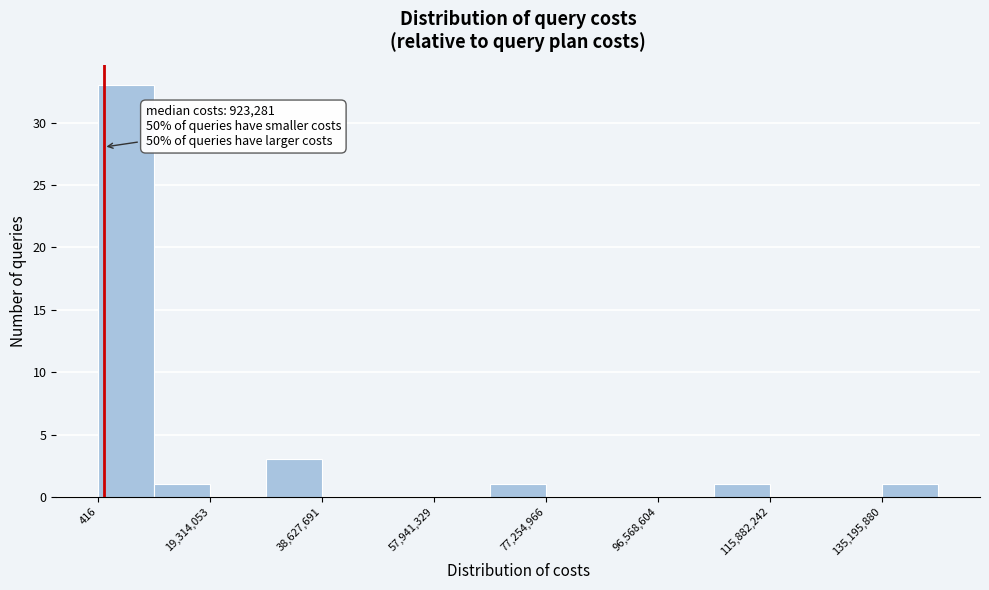

Which range on the x-axis has the tallest bar?

0 to 10000000